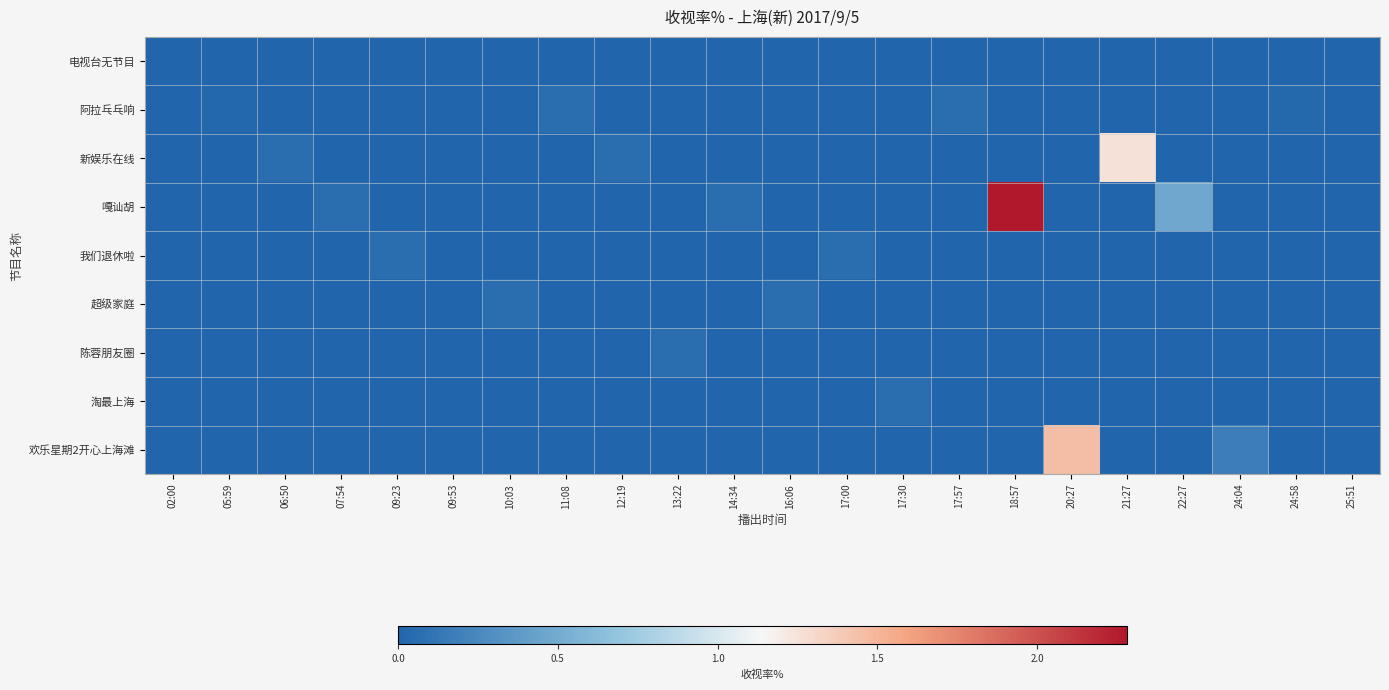

Reading right to left, transcribe all the data shown in this chart.

电视台无节目: 25:51=0.0	24:58=0.0	24:04=0.0	22:27=0.0	21:27=0.0	20:27=0.0	18:57=0.0	17:57=0.0	17:30=0.0	17:00=0.0	16:06=0.0	14:34=0.0	13:22=0.0	12:19=0.0	11:08=0.0	10:03=0.0	09:53=0.0	09:23=0.0	07:54=0.0	06:50=0.0	05:59=0.0	02:00=0.0
阿拉乓乓响: 25:51=0.0	24:58=0.0	24:04=0.0	22:27=0.0	21:27=0.0	20:27=0.0	18:57=0.0	17:57=0.1	17:30=0.0	17:00=0.0	16:06=0.0	14:34=0.0	13:22=0.0	12:19=0.0	11:08=0.1	10:03=0.0	09:53=0.0	09:23=0.0	07:54=0.0	06:50=0.0	05:59=0.0	02:00=0.0
新娱乐在线: 25:51=0.0	24:58=0.0	24:04=0.0	22:27=0.0	21:27=1.3	20:27=0.0	18:57=0.0	17:57=0.0	17:30=0.0	17:00=0.0	16:06=0.0	14:34=0.0	13:22=0.0	12:19=0.1	11:08=0.0	10:03=0.0	09:53=0.0	09:23=0.0	07:54=0.0	06:50=0.1	05:59=0.0	02:00=0.0
嘎讪胡: 25:51=0.0	24:58=0.0	24:04=0.0	22:27=0.5	21:27=0.0	20:27=0.0	18:57=2.3	17:57=0.0	17:30=0.0	17:00=0.0	16:06=0.0	14:34=0.1	13:22=0.0	12:19=0.0	11:08=0.0	10:03=0.0	09:53=0.0	09:23=0.0	07:54=0.1	06:50=0.0	05:59=0.0	02:00=0.0
我们退休啦: 25:51=0.0	24:58=0.0	24:04=0.0	22:27=0.0	21:27=0.0	20:27=0.0	18:57=0.0	17:57=0.0	17:30=0.0	17:00=0.1	16:06=0.0	14:34=0.0	13:22=0.0	12:19=0.0	11:08=0.0	10:03=0.0	09:53=0.0	09:23=0.1	07:54=0.0	06:50=0.0	05:59=0.0	02:00=0.0
超级家庭: 25:51=0.0	24:58=0.0	24:04=0.0	22:27=0.0	21:27=0.0	20:27=0.0	18:57=0.0	17:57=0.0	17:30=0.0	17:00=0.0	16:06=0.1	14:34=0.0	13:22=0.0	12:19=0.0	11:08=0.0	10:03=0.1	09:53=0.0	09:23=0.0	07:54=0.0	06:50=0.0	05:59=0.0	02:00=0.0
陈蓉朋友圈: 25:51=0.0	24:58=0.0	24:04=0.0	22:27=0.0	21:27=0.0	20:27=0.0	18:57=0.0	17:57=0.0	17:30=0.0	17:00=0.0	16:06=0.0	14:34=0.0	13:22=0.1	12:19=0.0	11:08=0.0	10:03=0.0	09:53=0.0	09:23=0.0	07:54=0.0	06:50=0.0	05:59=0.0	02:00=0.0
淘最上海: 25:51=0.0	24:58=0.0	24:04=0.0	22:27=0.0	21:27=0.0	20:27=0.0	18:57=0.0	17:57=0.0	17:30=0.1	17:00=0.0	16:06=0.0	14:34=0.0	13:22=0.0	12:19=0.0	11:08=0.0	10:03=0.0	09:53=0.0	09:23=0.0	07:54=0.0	06:50=0.0	05:59=0.0	02:00=0.0
欢乐星期2开心上海滩: 25:51=0.0	24:58=0.0	24:04=0.2	22:27=0.0	21:27=0.0	20:27=1.5	18:57=0.0	17:57=0.0	17:30=0.0	17:00=0.0	16:06=0.0	14:34=0.0	13:22=0.0	12:19=0.0	11:08=0.0	10:03=0.0	09:53=0.0	09:23=0.0	07:54=0.0	06:50=0.0	05:59=0.0	02:00=0.0